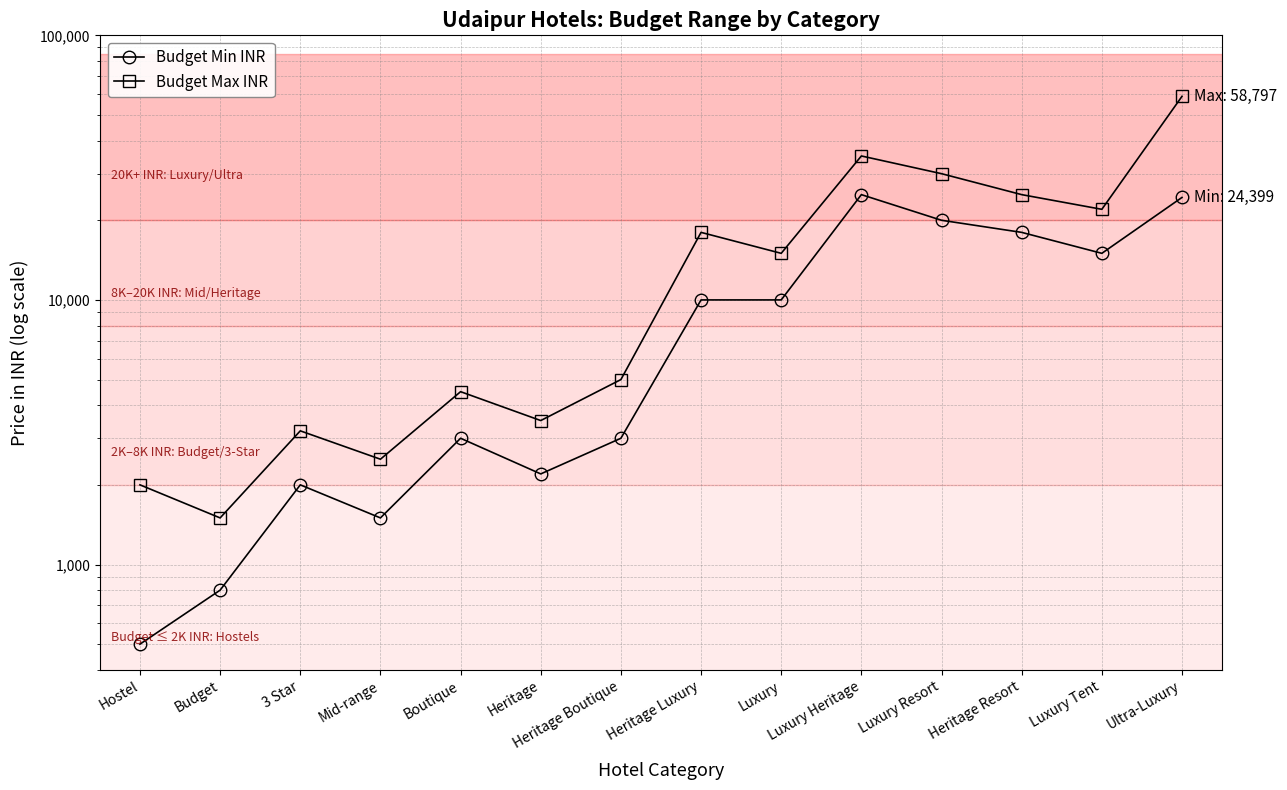

Which category has the lowest value across all series?

Hostel